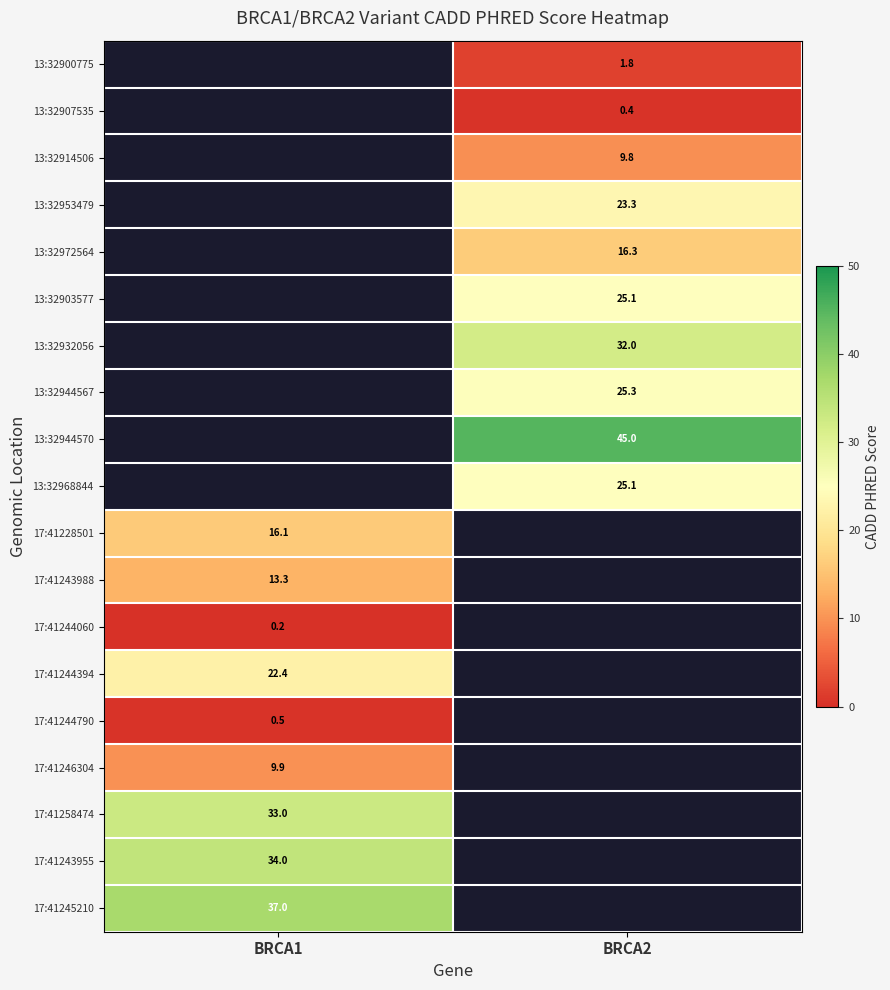

Is the value of 17:41246304 at BRCA1 greater than the value of 13:32972564 at BRCA2?

No